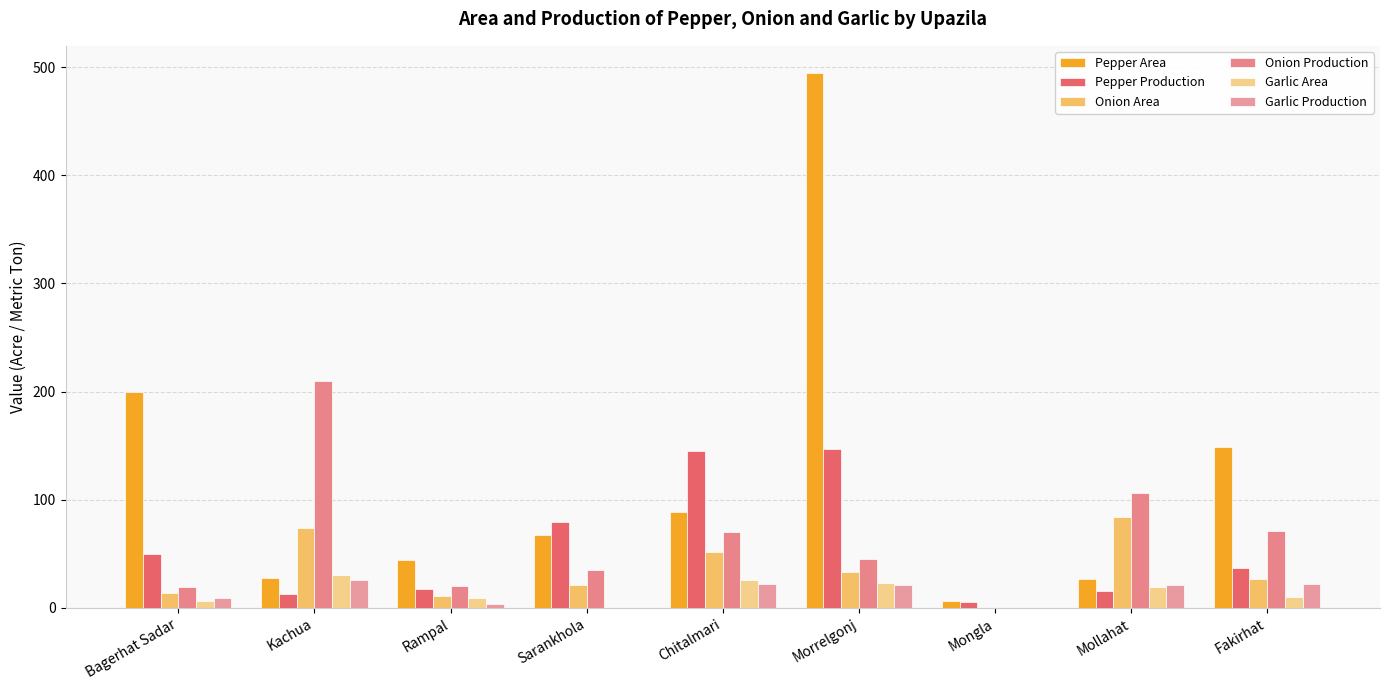

Where does the Pepper Area series first go above 67?

Bagerhat Sadar